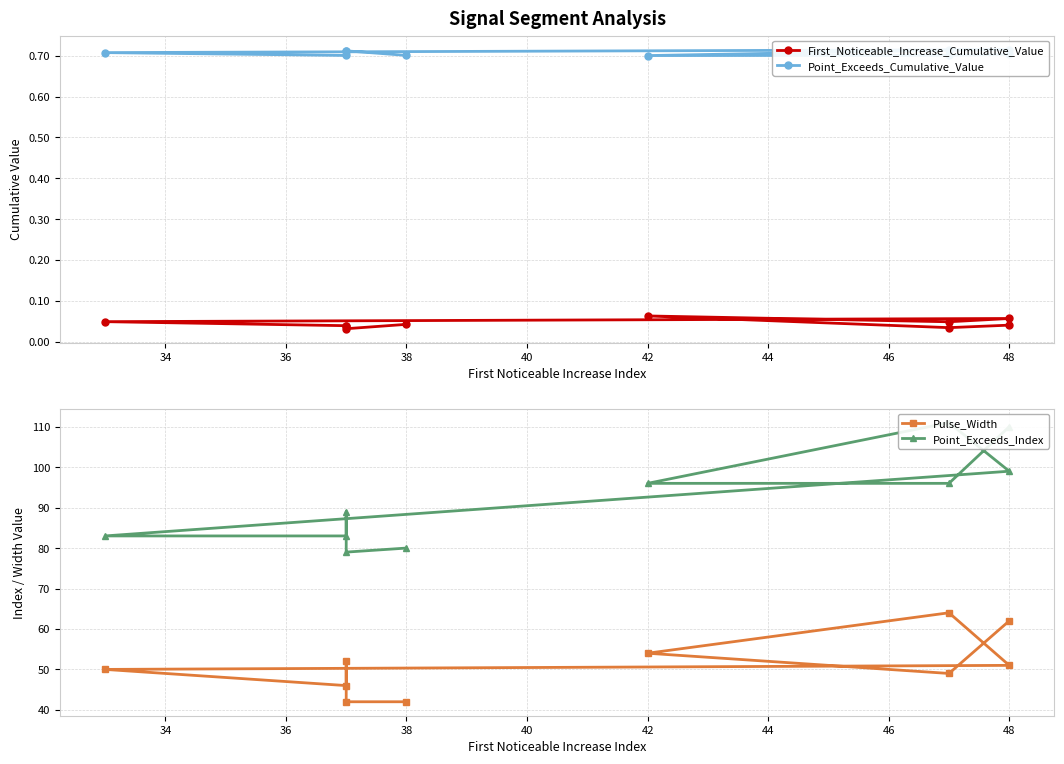

True or false: Point_Exceeds_Cumulative_Value and Pulse_Width intersect in this chart.

False